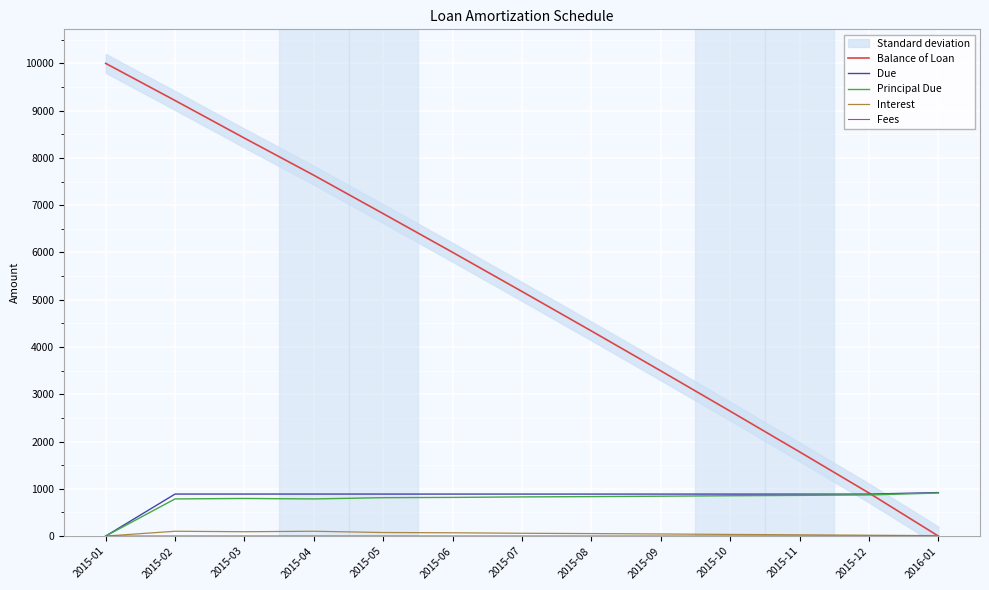

Which series has the largest range (max minus min)?

Balance of Loan